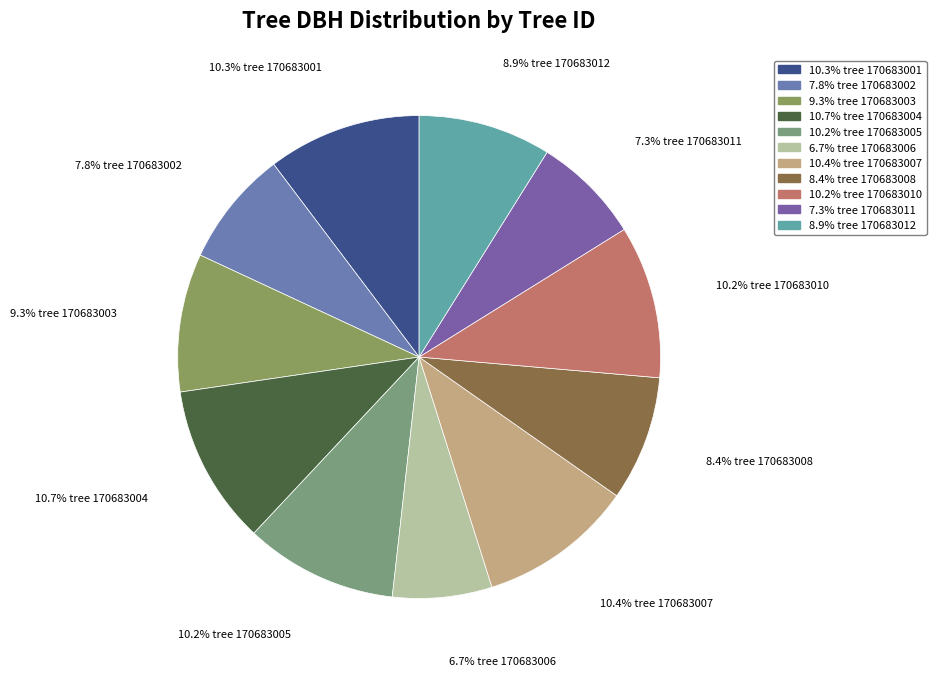

Rank the categories by value from highest to lowest.

170683004, 170683007, 170683001, 170683010, 170683005, 170683003, 170683012, 170683008, 170683002, 170683011, 170683006